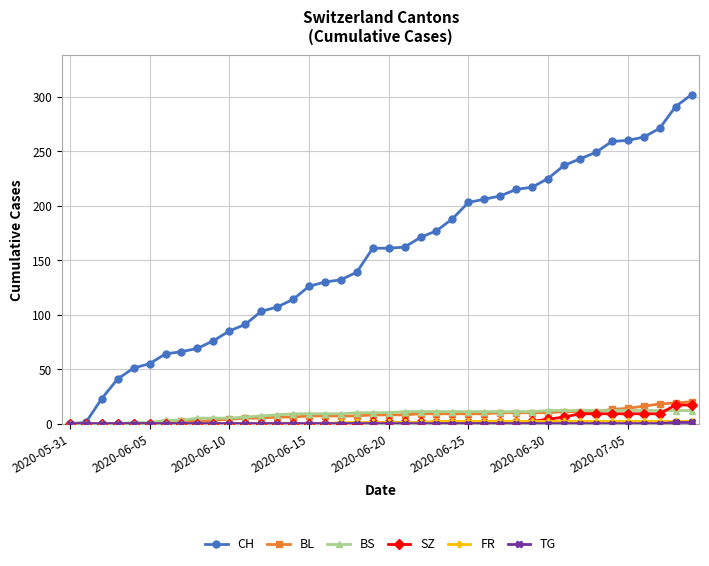

Which series has the largest total across all categories?

CH